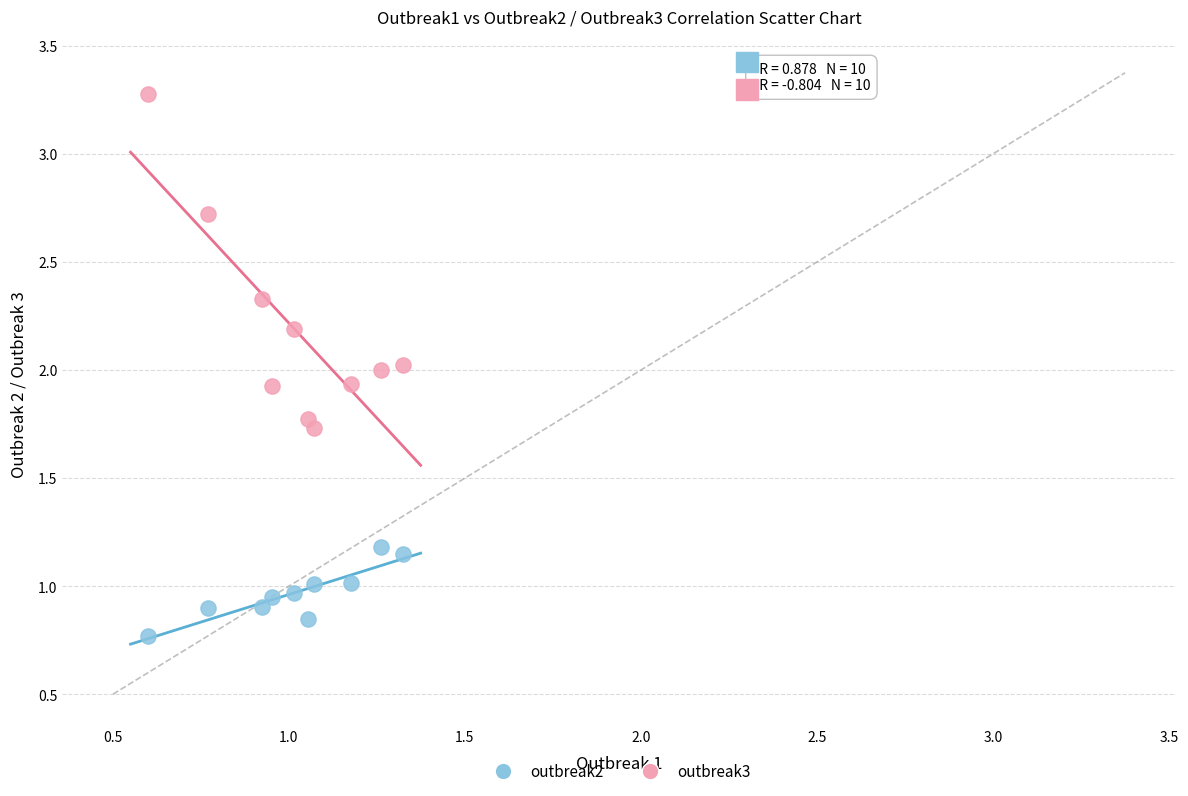

Across all data points, what is the range of X values (max minus min)?

0.7